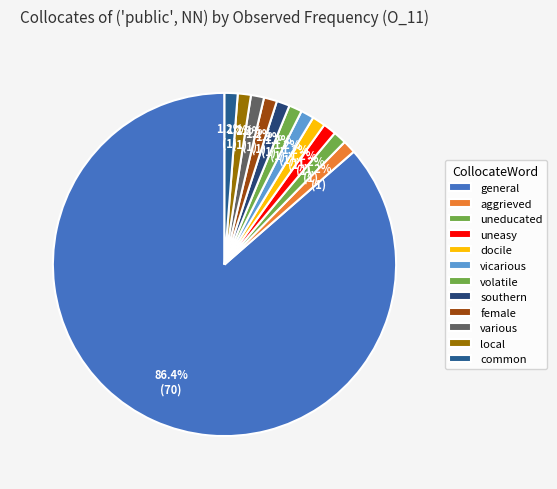

Count the number of slices in the pie.

12